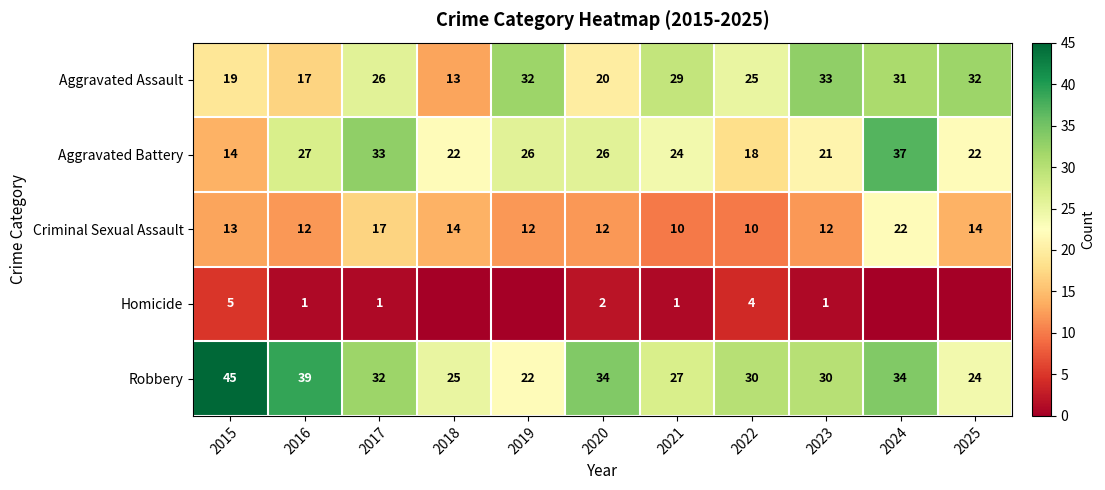

Rank the series at 2020 from lowest to highest value.

Homicide, Criminal Sexual Assault, Aggravated Assault, Aggravated Battery, Robbery